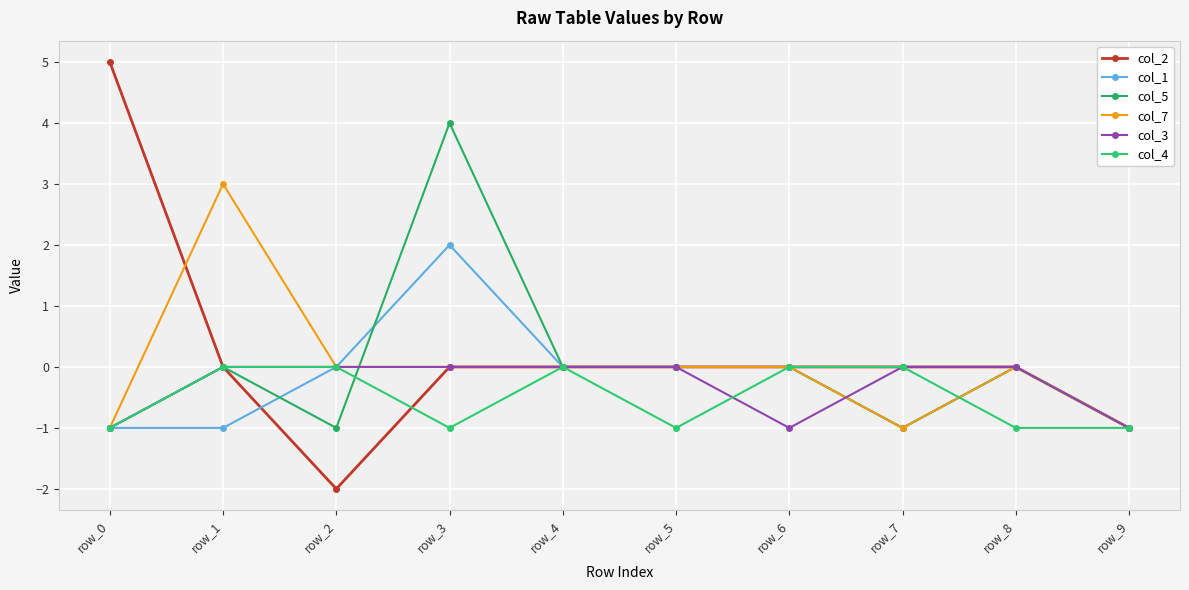

At which label is col_4 closest to 0?

row_1